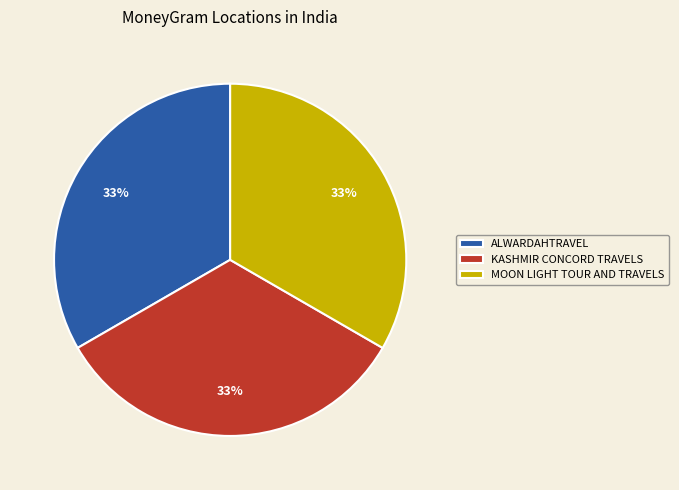

Do ALWARDAHTRAVEL and KASHMIR CONCORD TRAVELS together represent more than half of the pie?

Yes